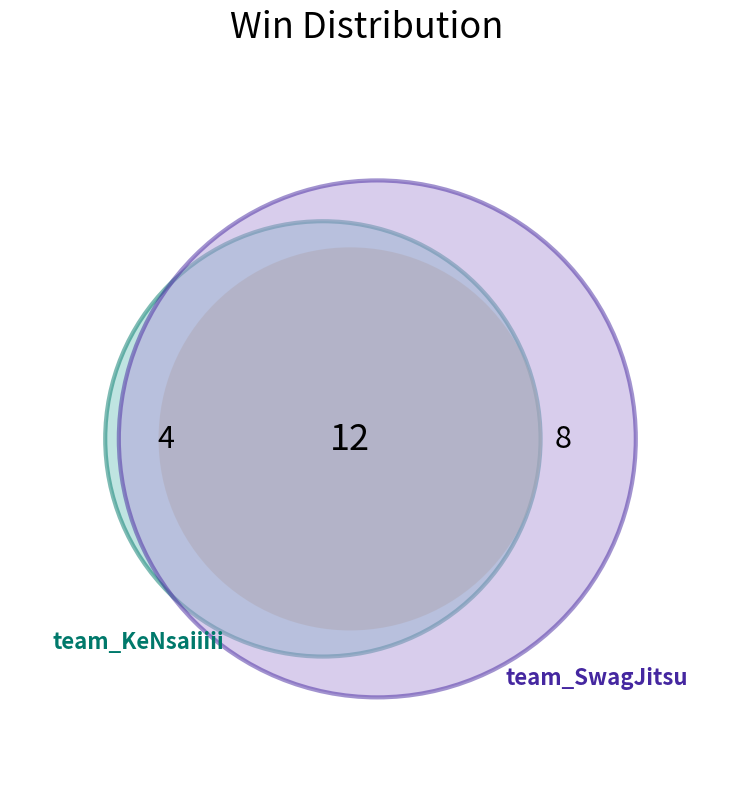

How many segments does this pie chart have?

2